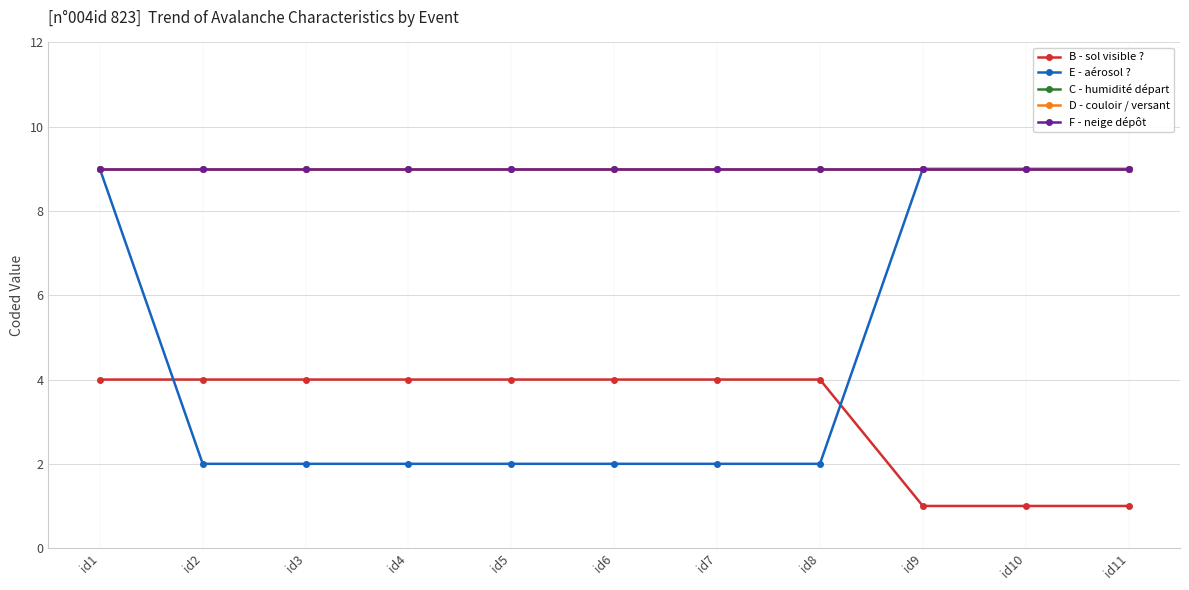

How many lines are shown in the chart?

5